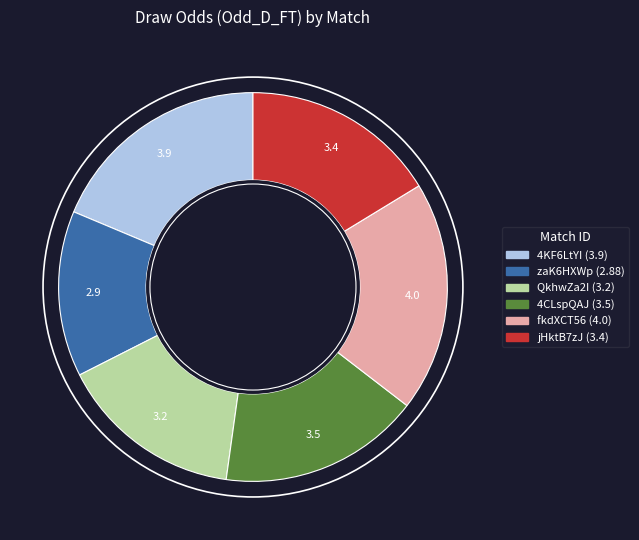

Approximately how many times larger is the value at 4KF6LtYI compared to 4CLspQAJ?

1.1